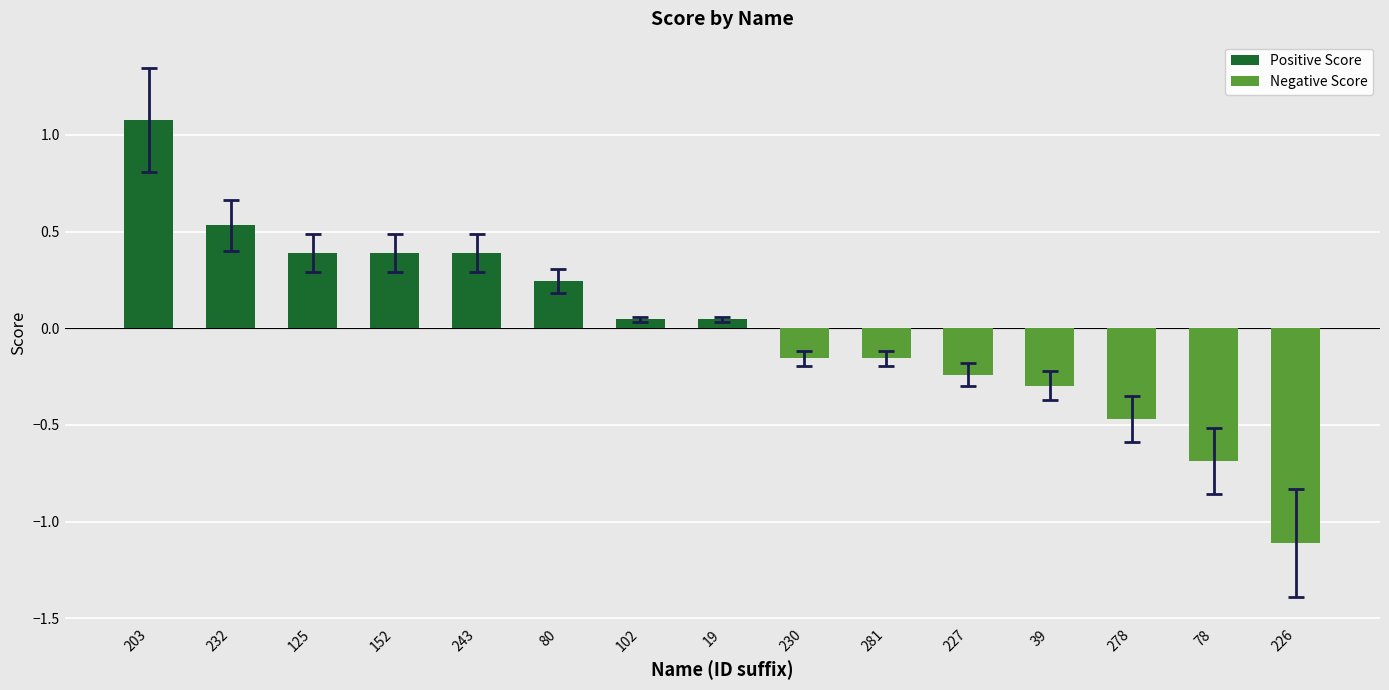

Rank the categories by value from lowest to highest.

bunny_pla_0.225_226, bunny_pla_0.225_78, bunny_pla_0.225_278, bunny_pla_0.225_39, bunny_pla_0.225_227, bunny_pla_0.225_230, bunny_pla_0.225_281, bunny_pla_0.225_102, bunny_pla_0.225_19, bunny_pla_0.225_80, bunny_pla_0.225_125, bunny_pla_0.225_152, bunny_pla_0.225_243, bunny_pla_0.225_232, bunny_pla_0.225_203